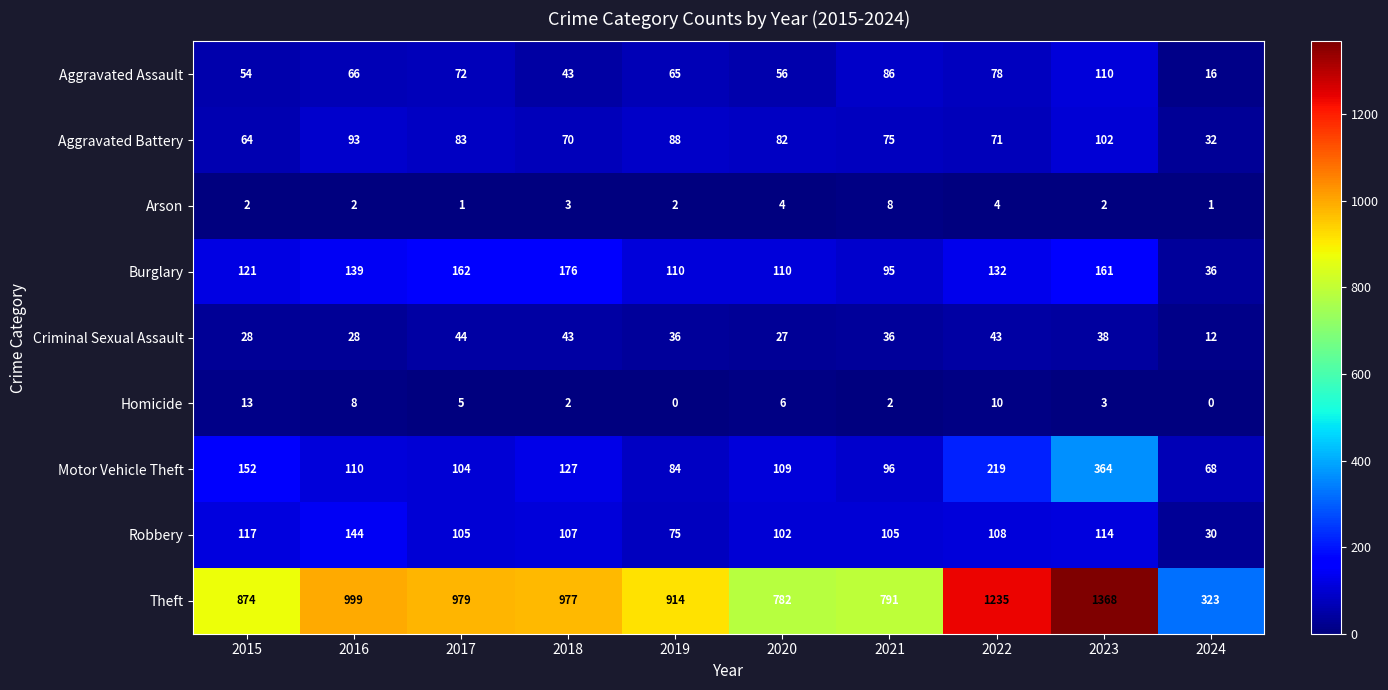

What is the sum of the Robbery values at 2022 and 2018?

215